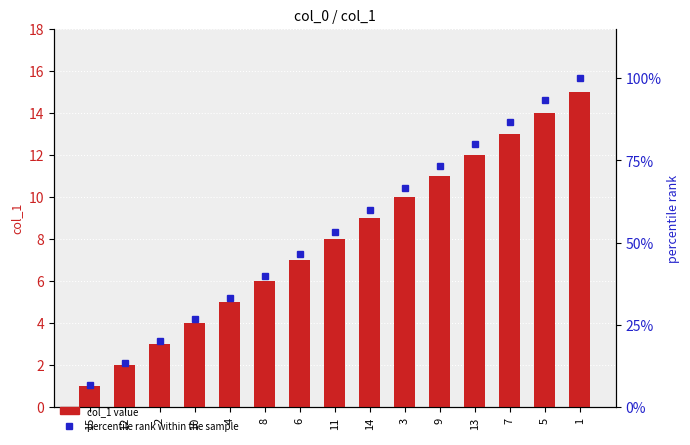

Which label corresponds to the smallest value in the chart?

15